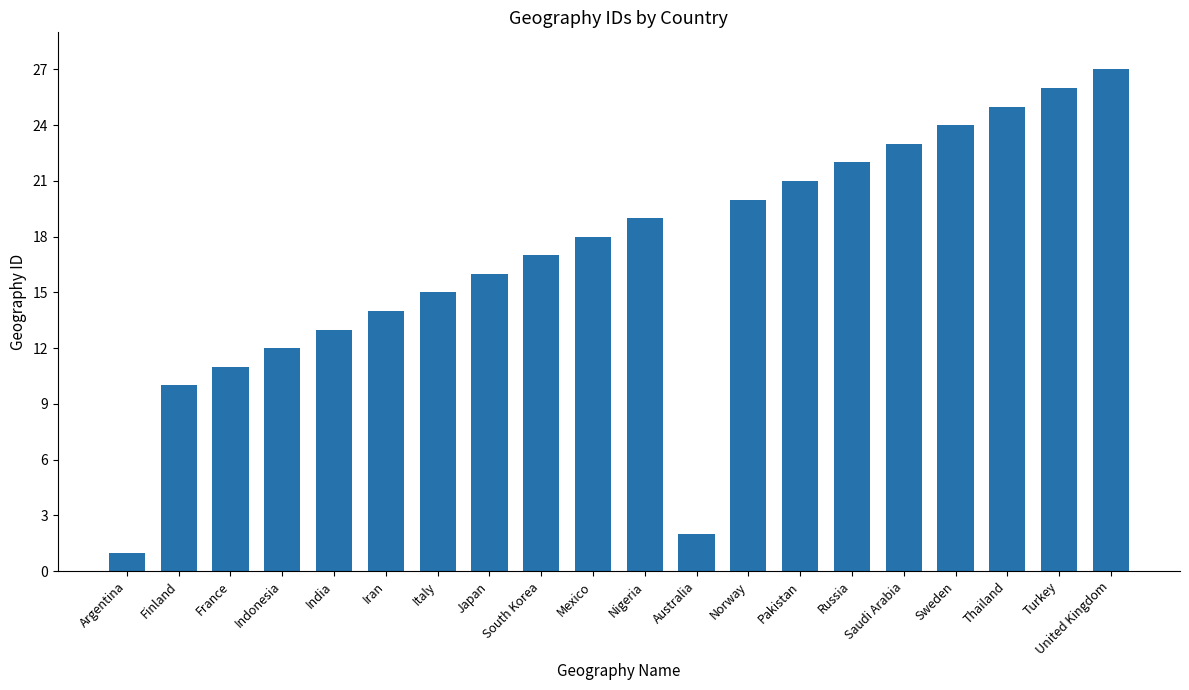

The value at Italy is 15. True or false?

True